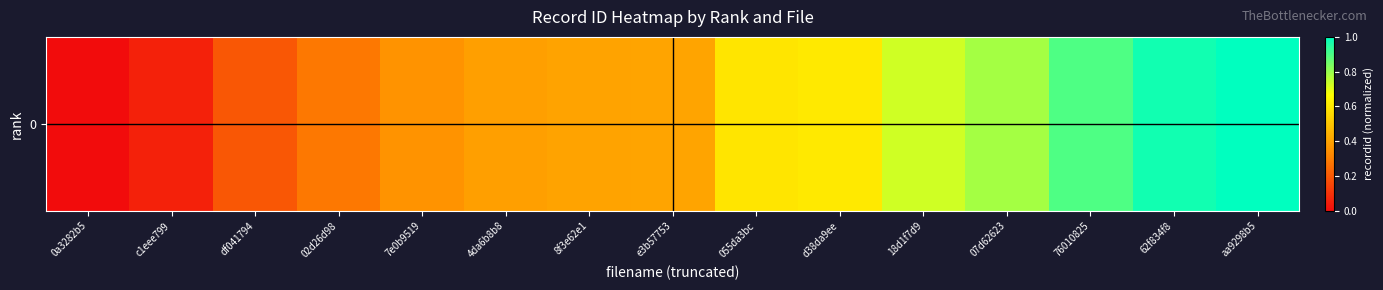

At which label is the value closest to 0?

0a3282b5